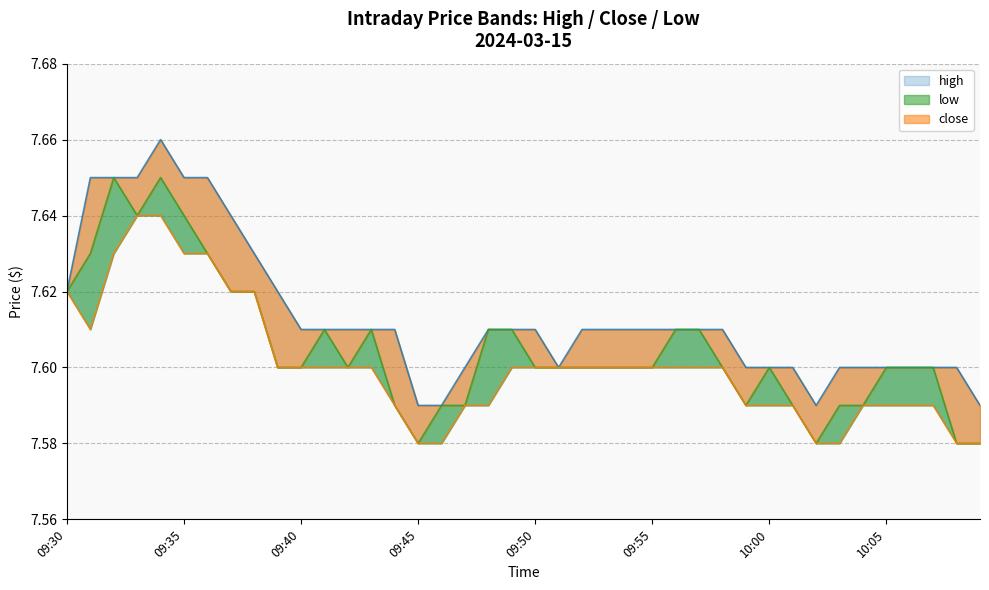

Which has a higher value, 10:06 or 09:35?

09:35